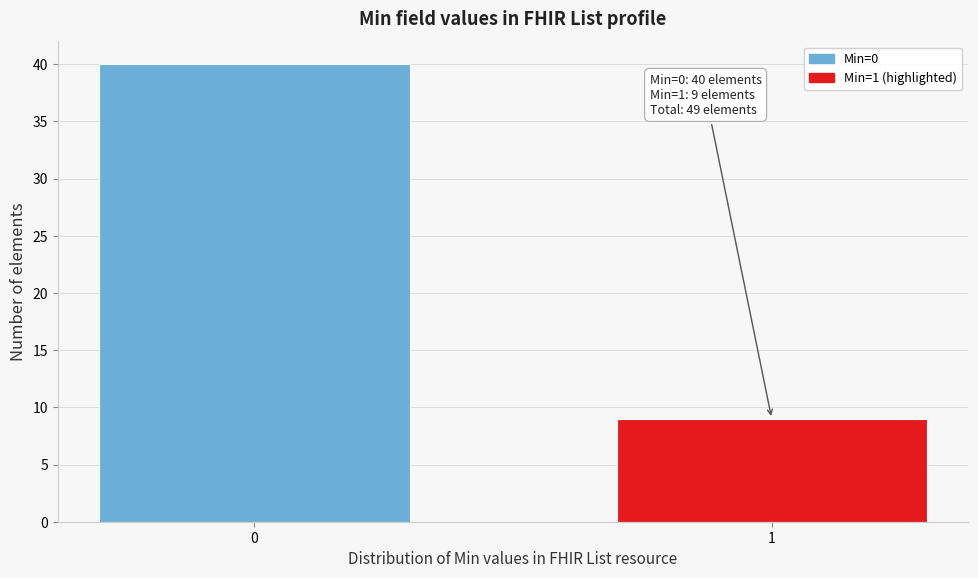

Reading left to right, what are all the values shown in this chart?

40	9